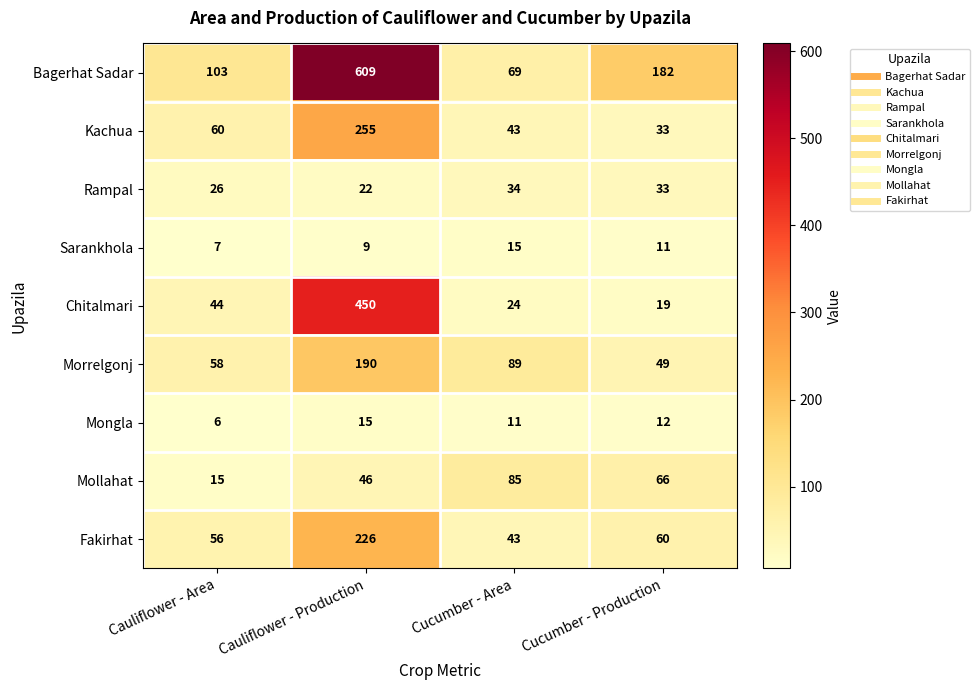

Which series has the largest total across all categories?

Bagerhat Sadar